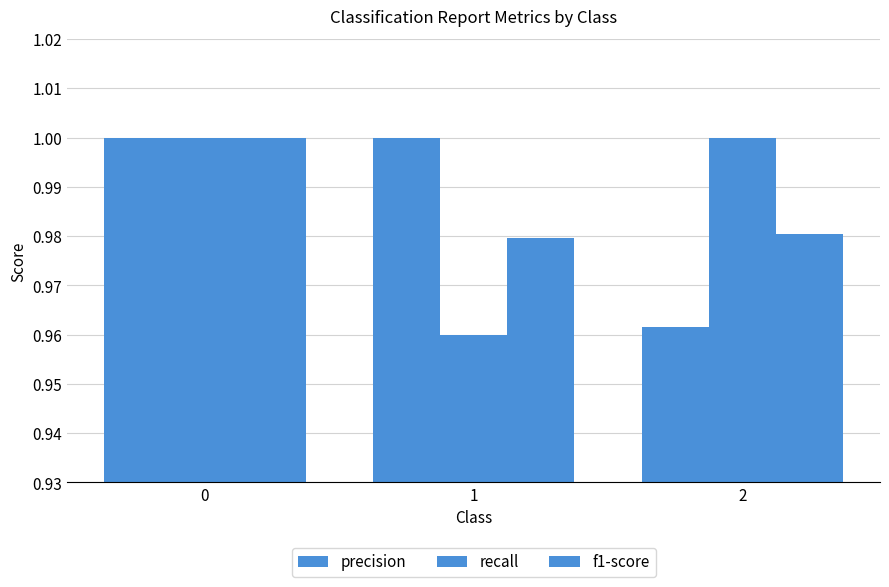

Which label corresponds to the smallest value in the chart?

1